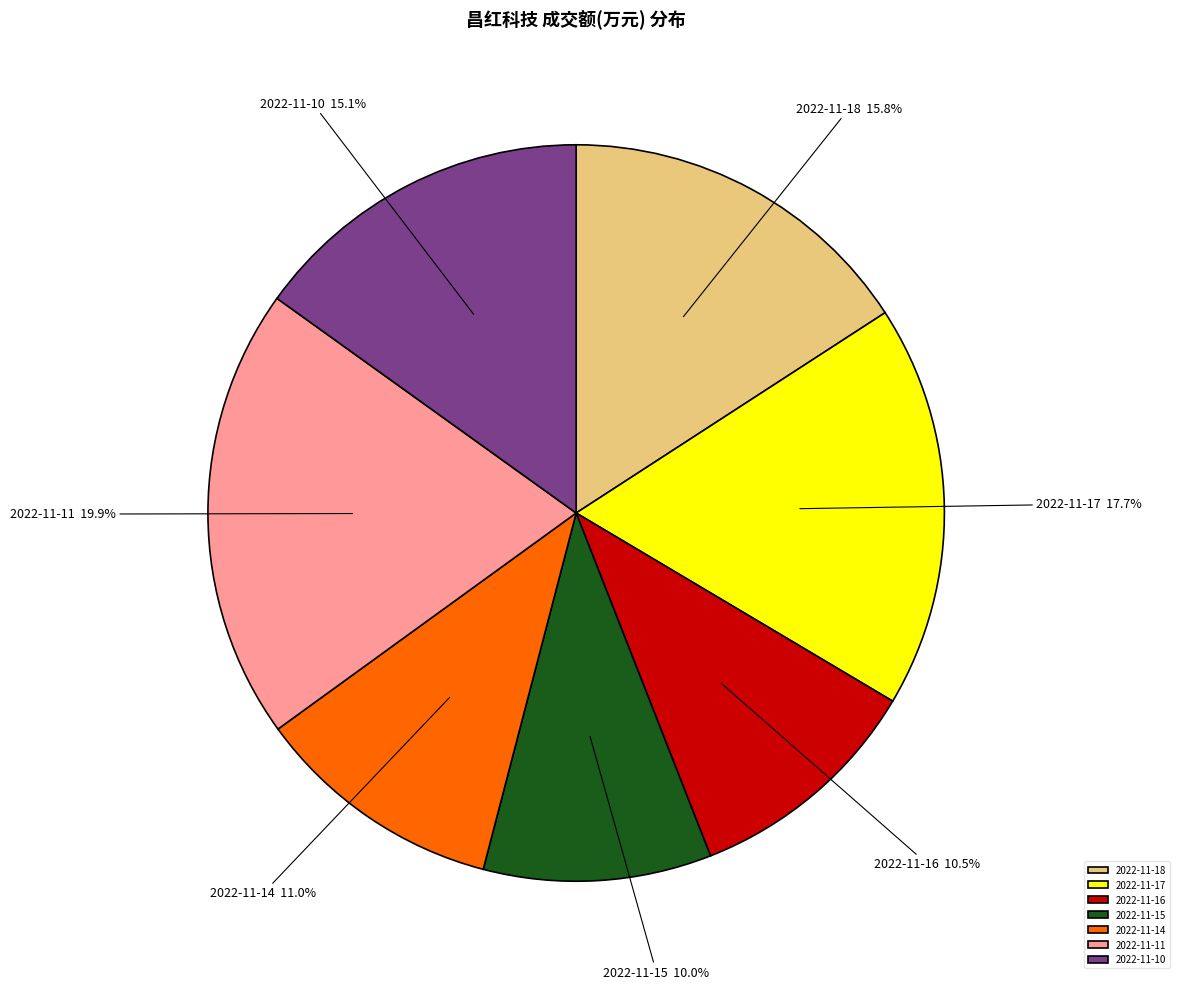

Count the number of slices in the pie.

7